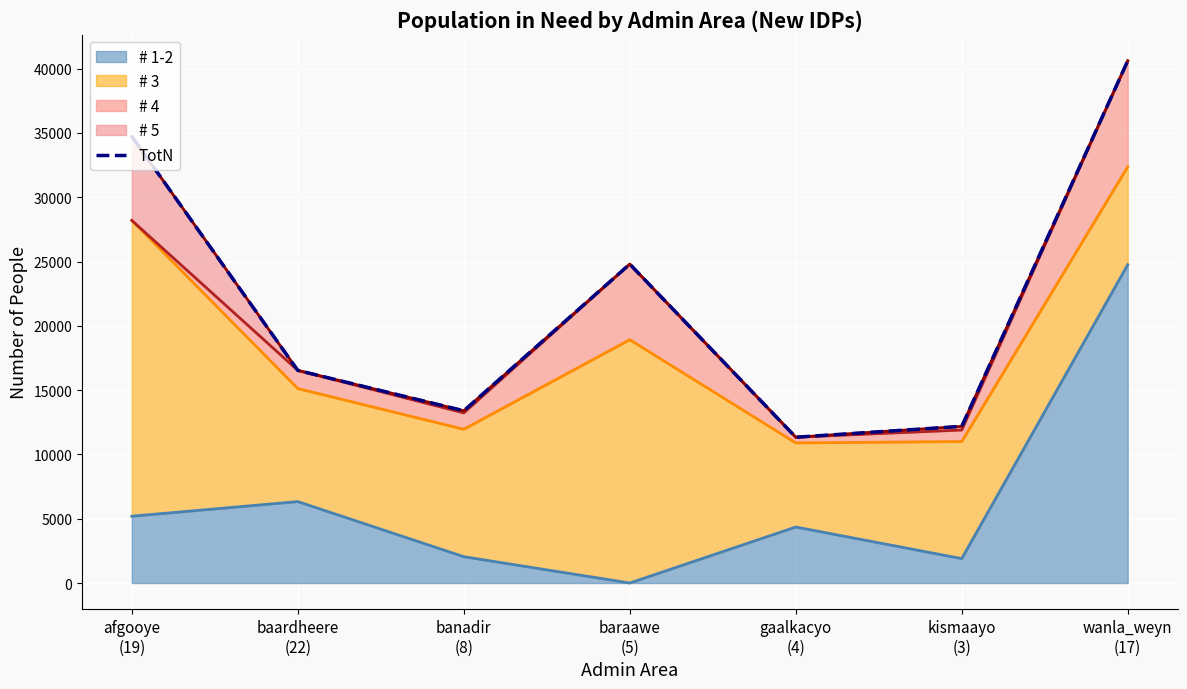

Reading left to right, list all the values displayed in this chart.

afgooye
(19)=34728.6	baardheere
(22)=16532.2	banadir
(8)=13394.7	baraawe
(5)=24796.2	gaalkacyo
(4)=11336.7	kismaayo
(3)=12182.2	wanla_weyn
(17)=40603.6